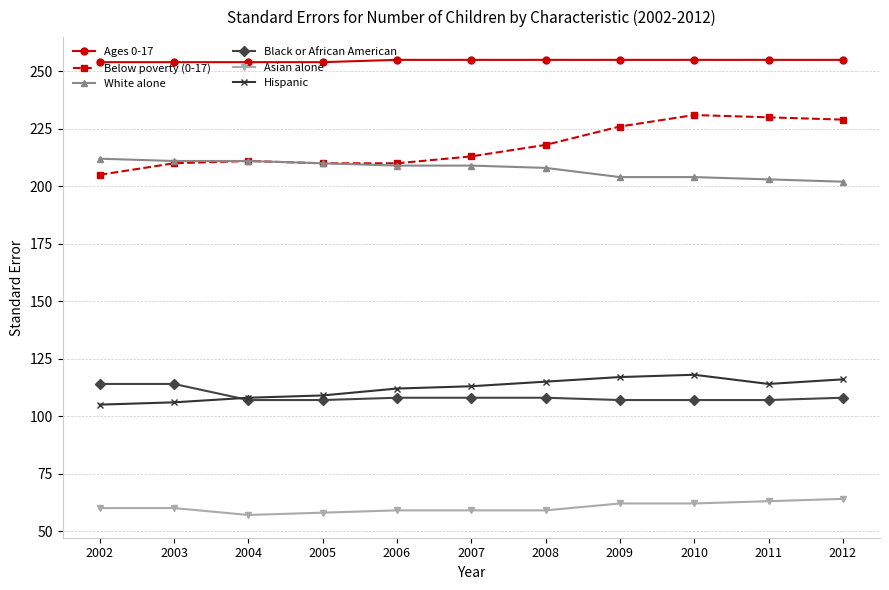

Reading left to right, list all the values displayed in this chart.

Ages 0-17: 2002=254	2003=254	2004=254	2005=254	2006=255	2007=255	2008=255	2009=255	2010=255	2011=255	2012=255
Below poverty (0-17): 2002=205	2003=210	2004=211	2005=210	2006=210	2007=213	2008=218	2009=226	2010=231	2011=230	2012=229
White alone: 2002=212	2003=211	2004=211	2005=210	2006=209	2007=209	2008=208	2009=204	2010=204	2011=203	2012=202
Black or African American: 2002=114	2003=114	2004=107	2005=107	2006=108	2007=108	2008=108	2009=107	2010=107	2011=107	2012=108
Asian alone: 2002=60	2003=60	2004=57	2005=58	2006=59	2007=59	2008=59	2009=62	2010=62	2011=63	2012=64
Hispanic: 2002=105	2003=106	2004=108	2005=109	2006=112	2007=113	2008=115	2009=117	2010=118	2011=114	2012=116